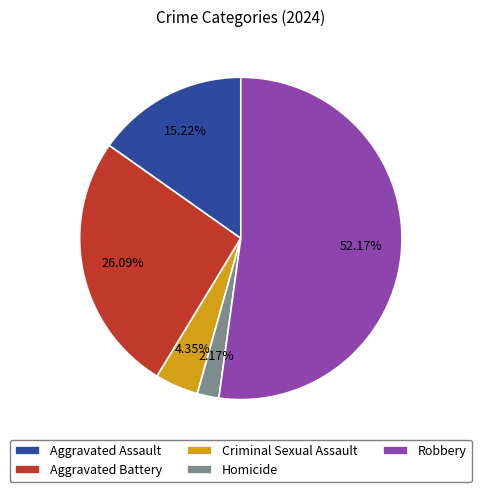

How much of the chart is everything except Robbery?

47.8%